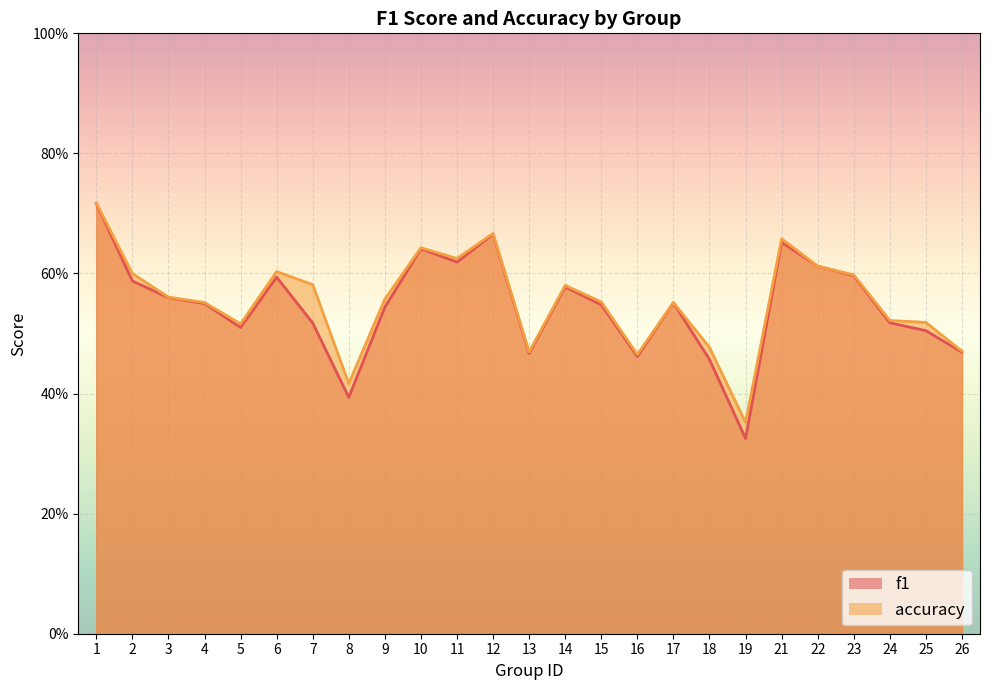

Count the number of data series in this chart.

2